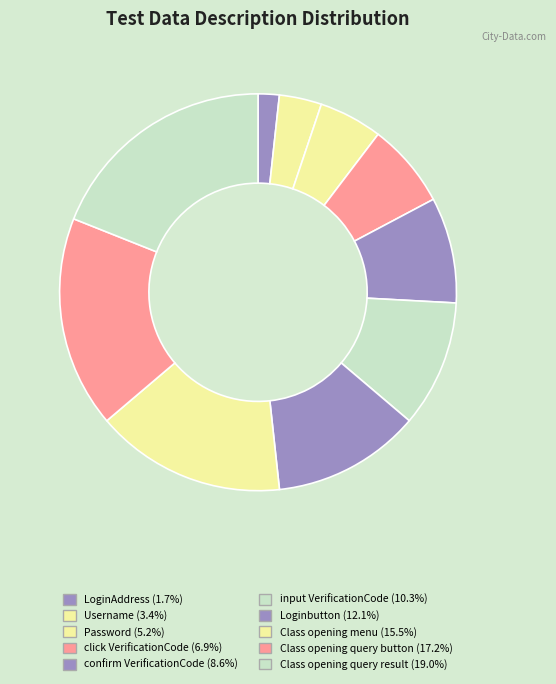

True or false: LoginAddress accounts for 2% of the total.

True